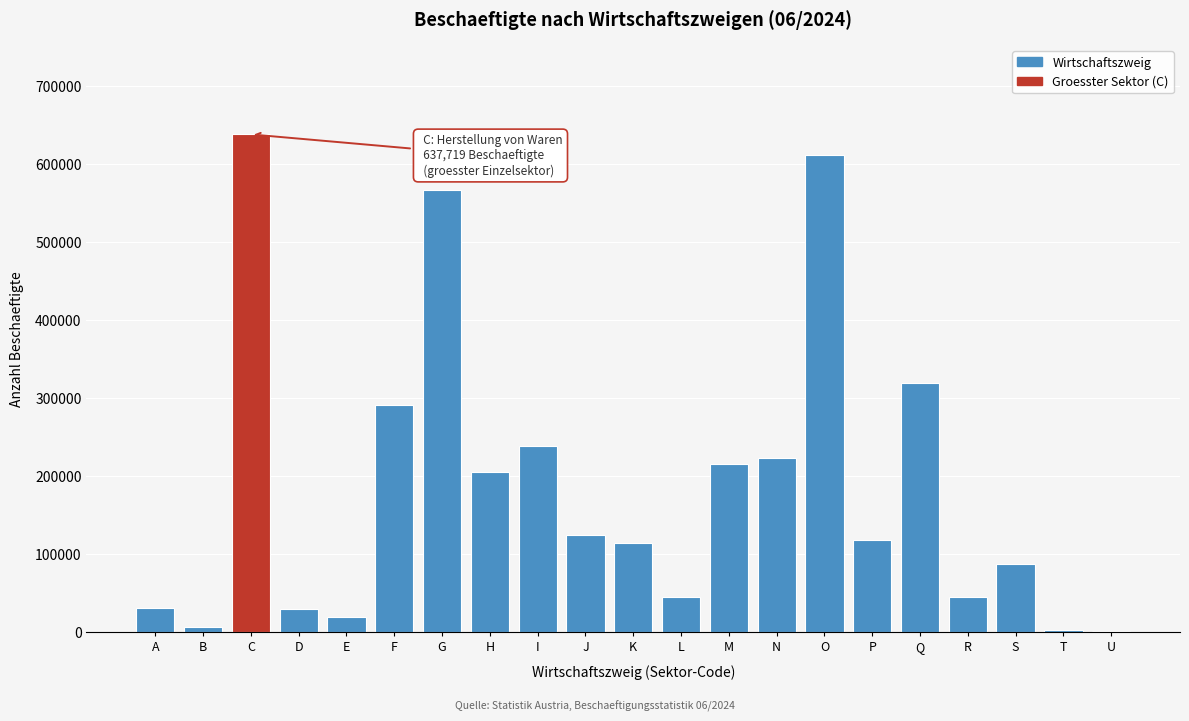

What is the change in value from E to P?

+98450